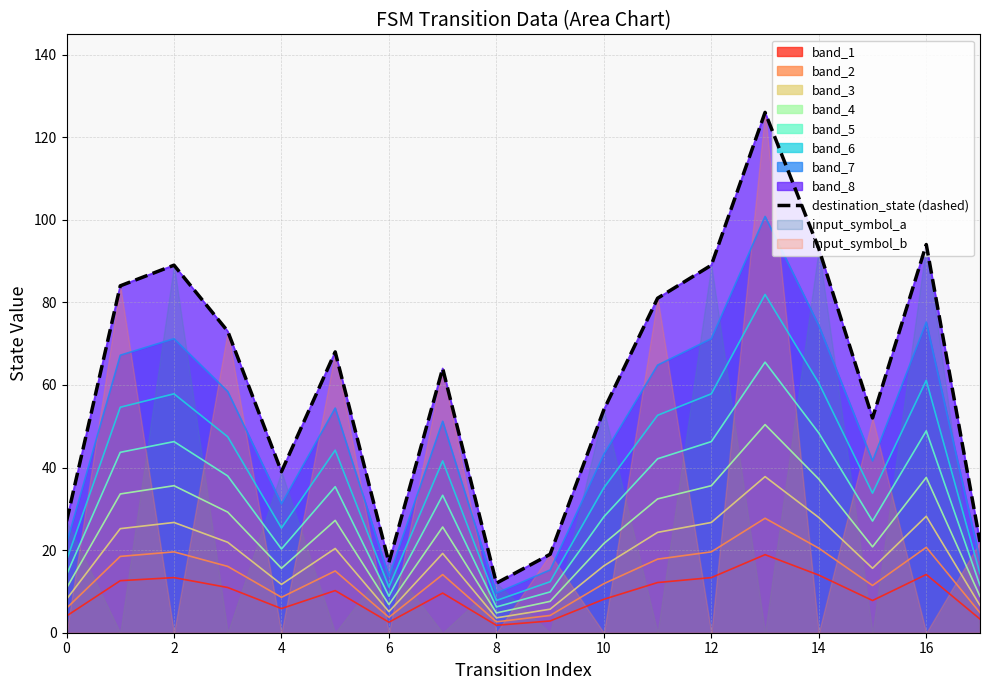

How many values are below 68?

9